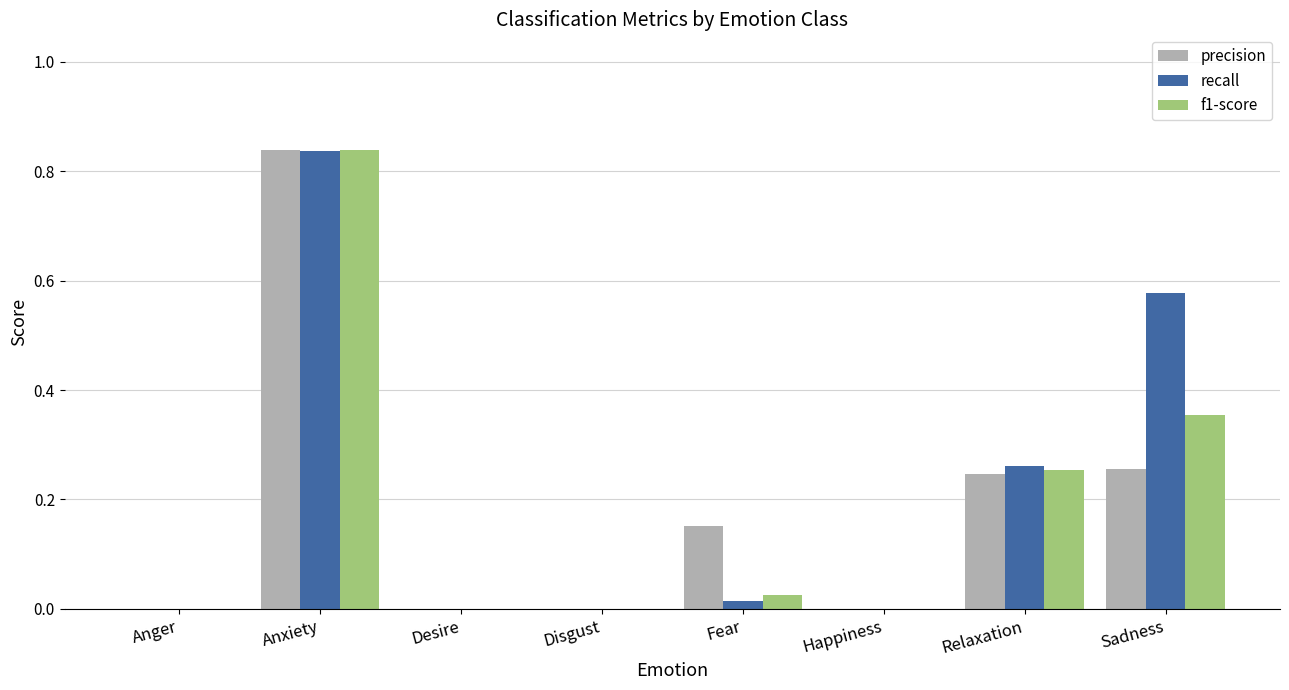

What is the sum of all precision values?

1.5